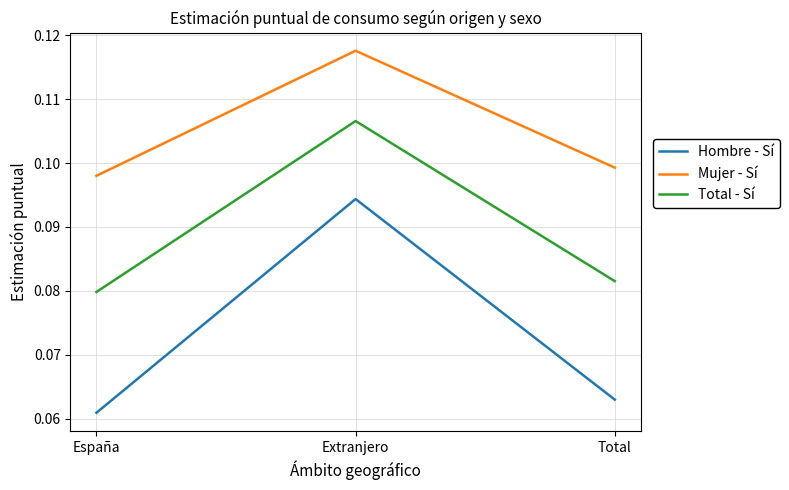

What are all the series names shown in the legend?

Hombre - Sí, Mujer - Sí, Total - Sí